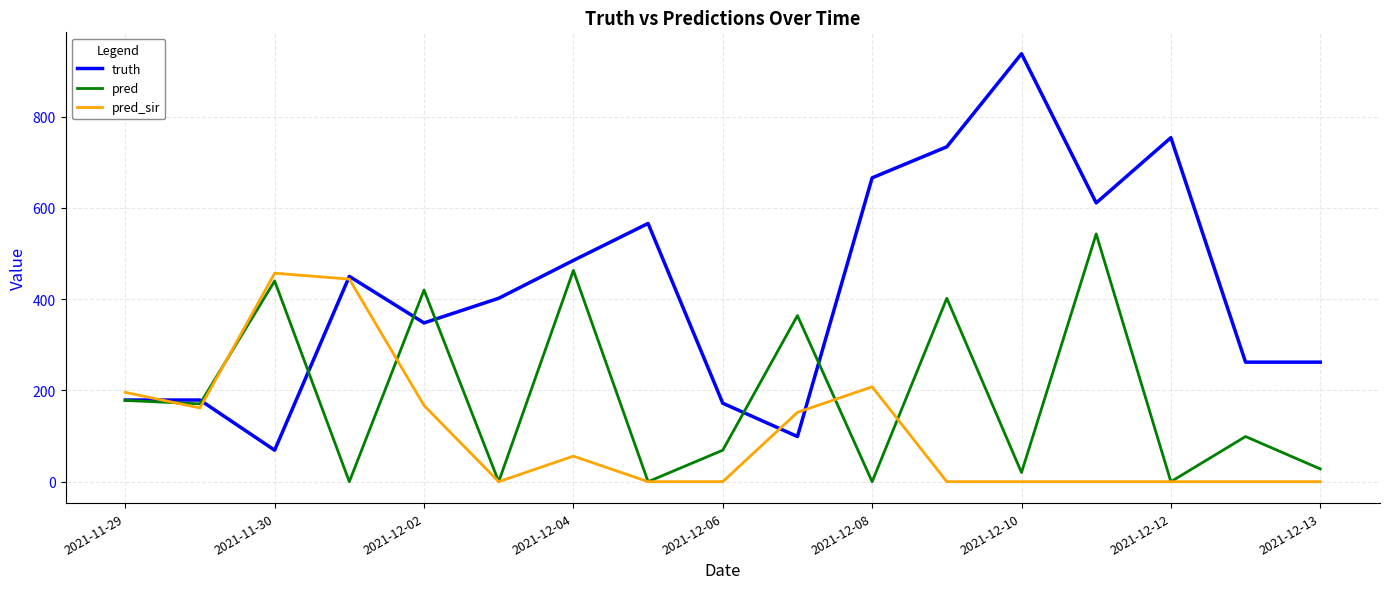

Rank the series by their maximum value, from lowest to highest.

pred_sir, pred, truth